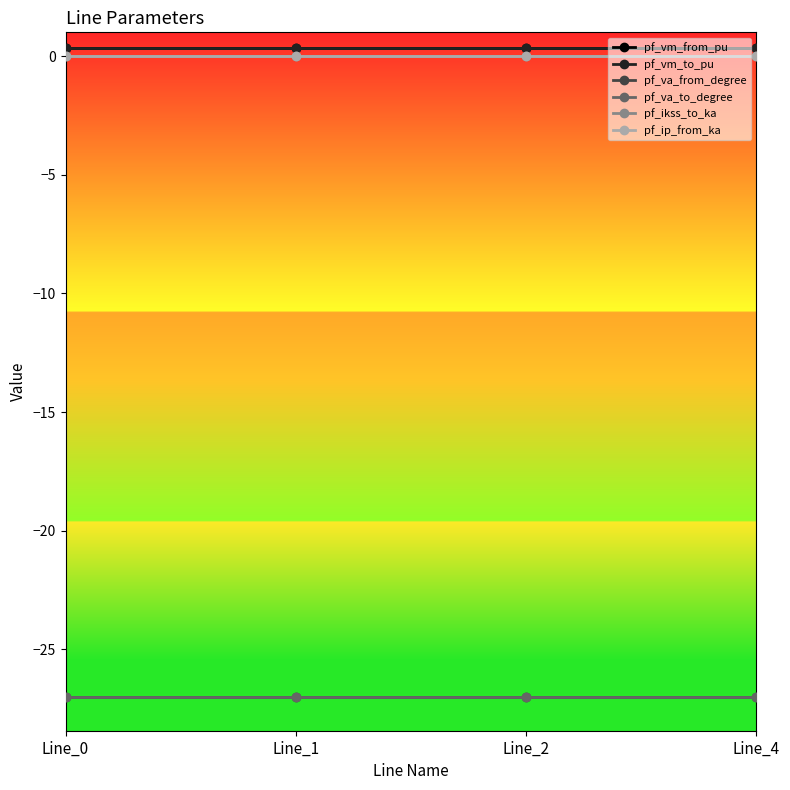

True or false: pf_vm_to_pu and pf_va_from_degree intersect in this chart.

False